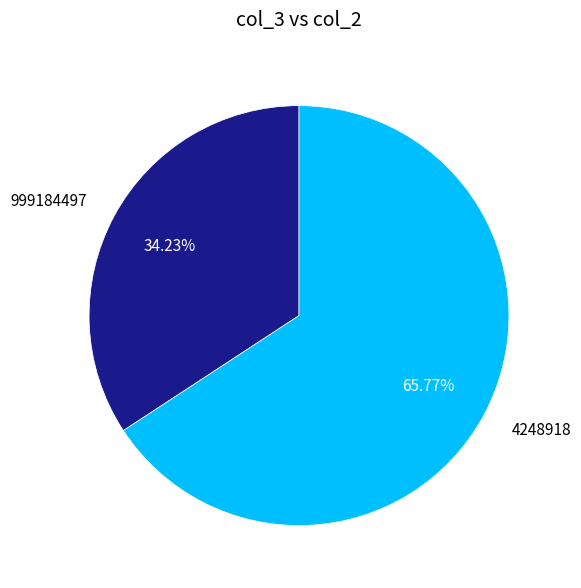

Count the number of slices in the pie.

2